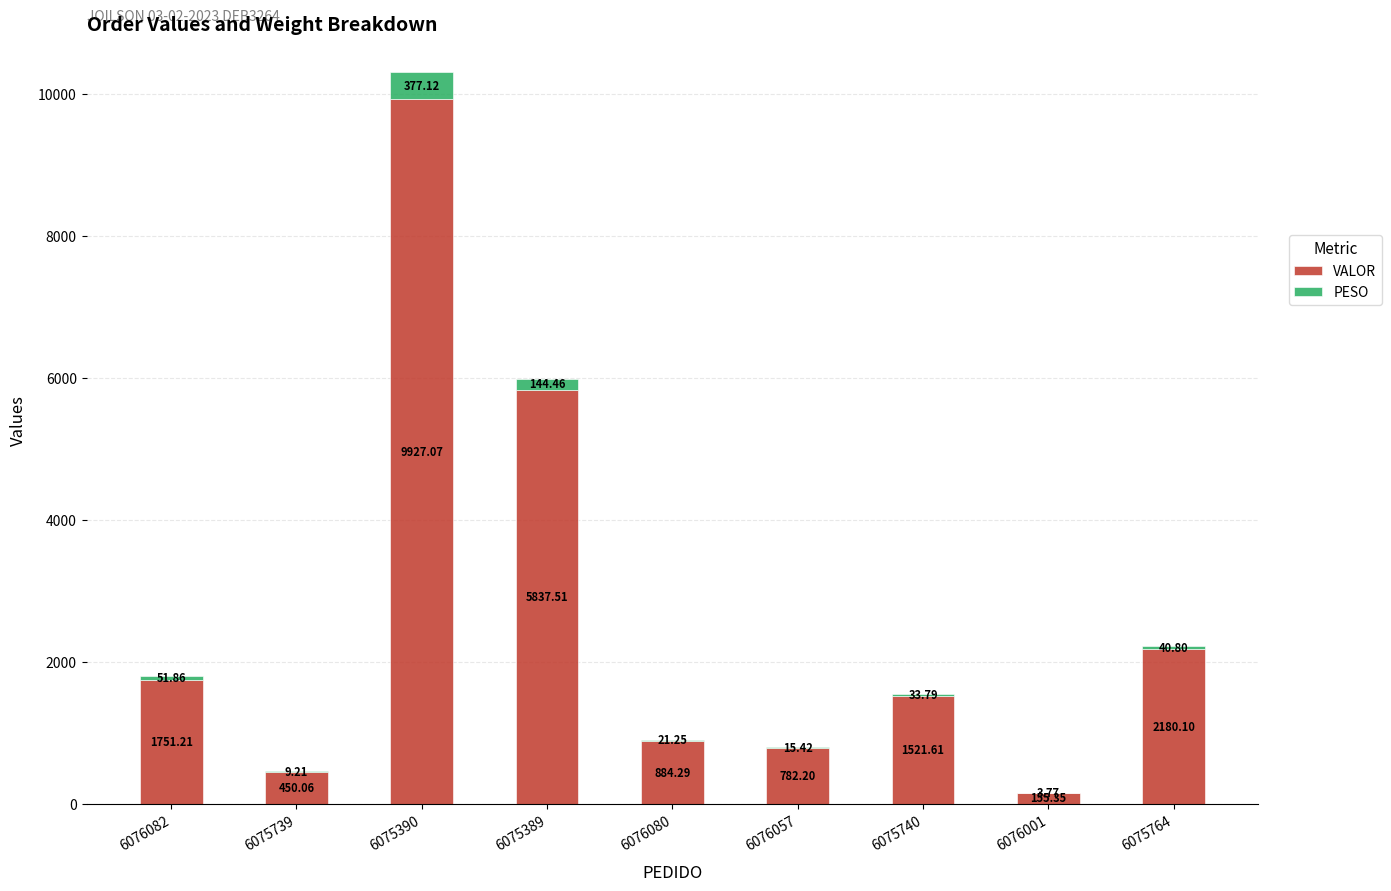

At which category is the sum across all series the highest?

6075390